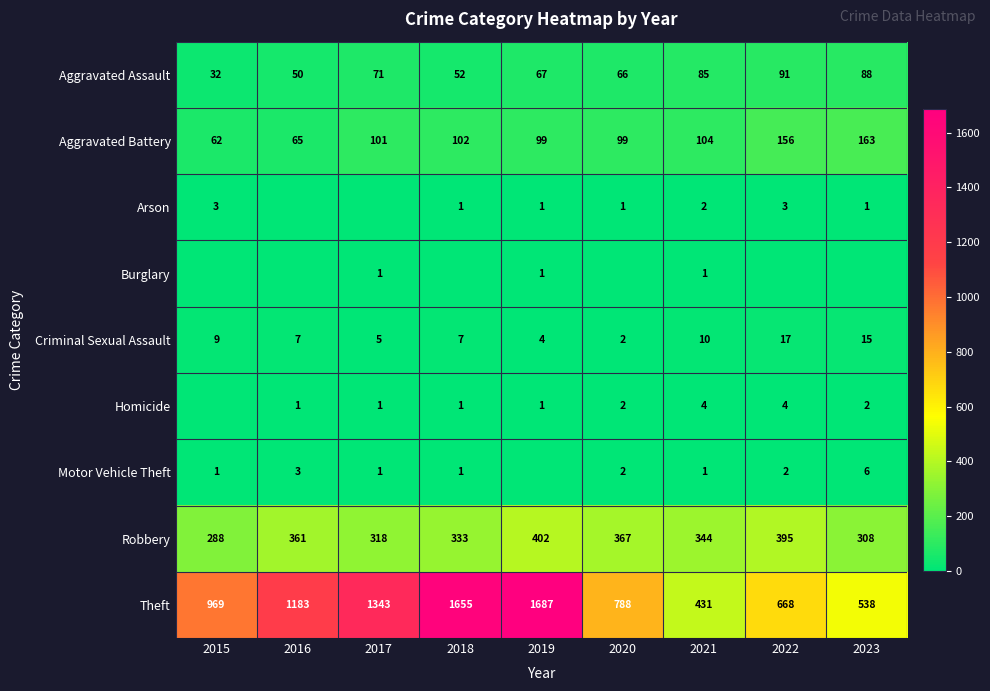

Which category has the lowest value in the Aggravated Battery series?

2015